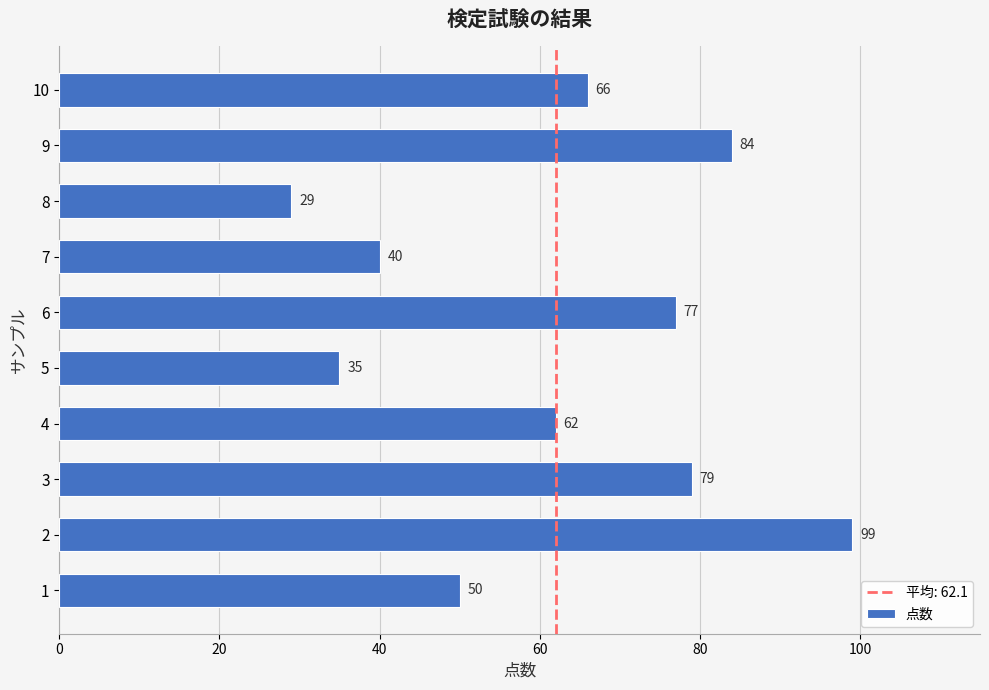

Where is the data nearest to the value 64?

4